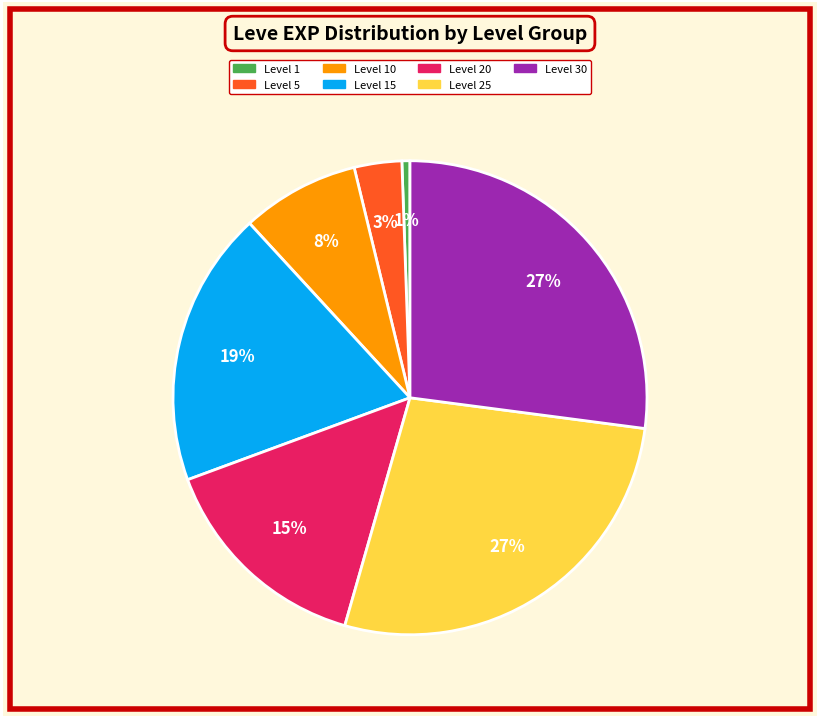

To the nearest percent, what is the average slice percentage?

14%